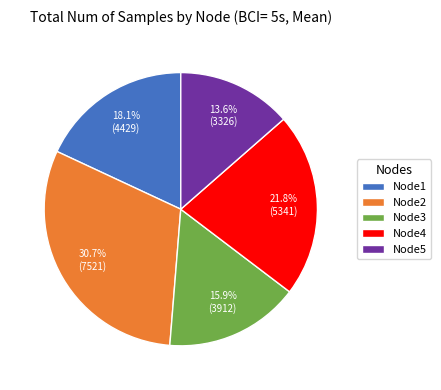

How much of the chart is everything except Node4?

78.2%